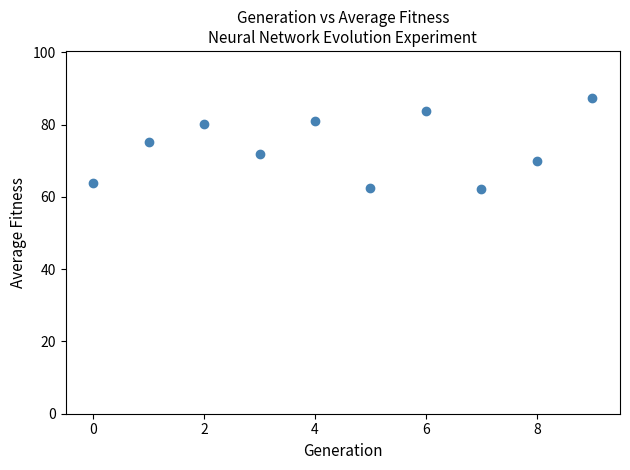

What is the average Y value?

73.8